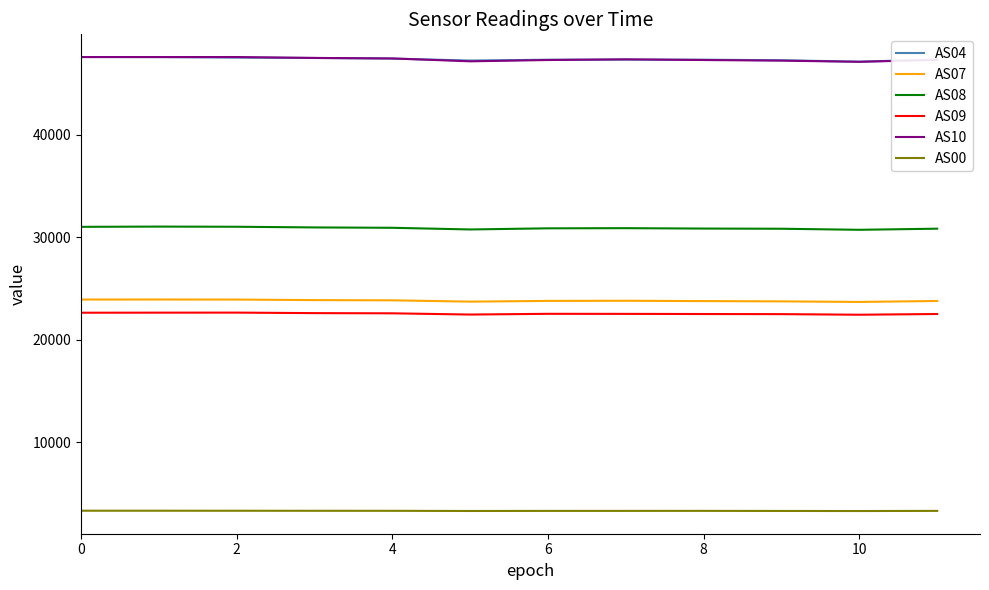

True or false: AS04 and AS09 intersect in this chart.

False